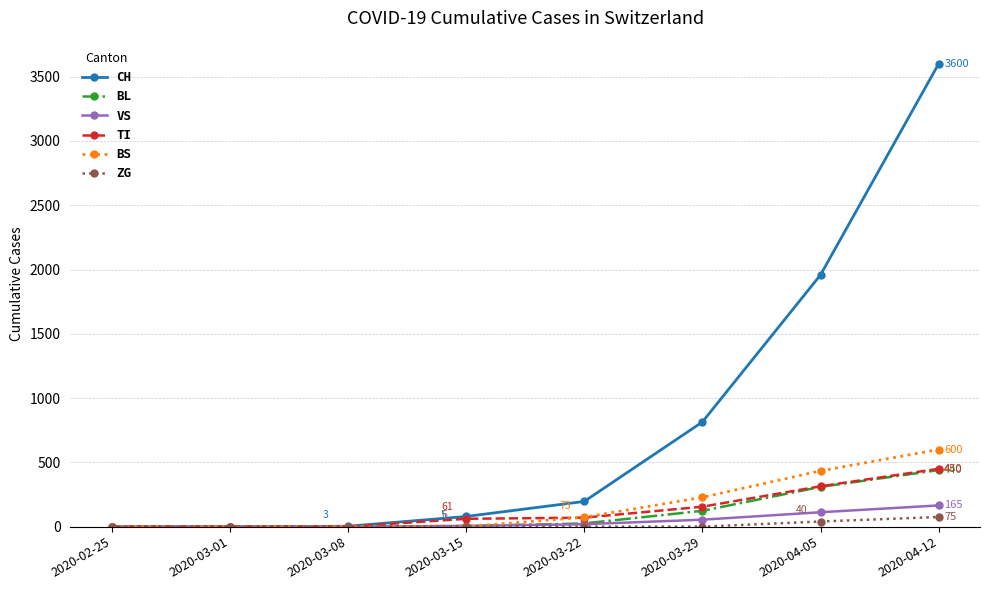

Which series has the largest range (max minus min)?

CH